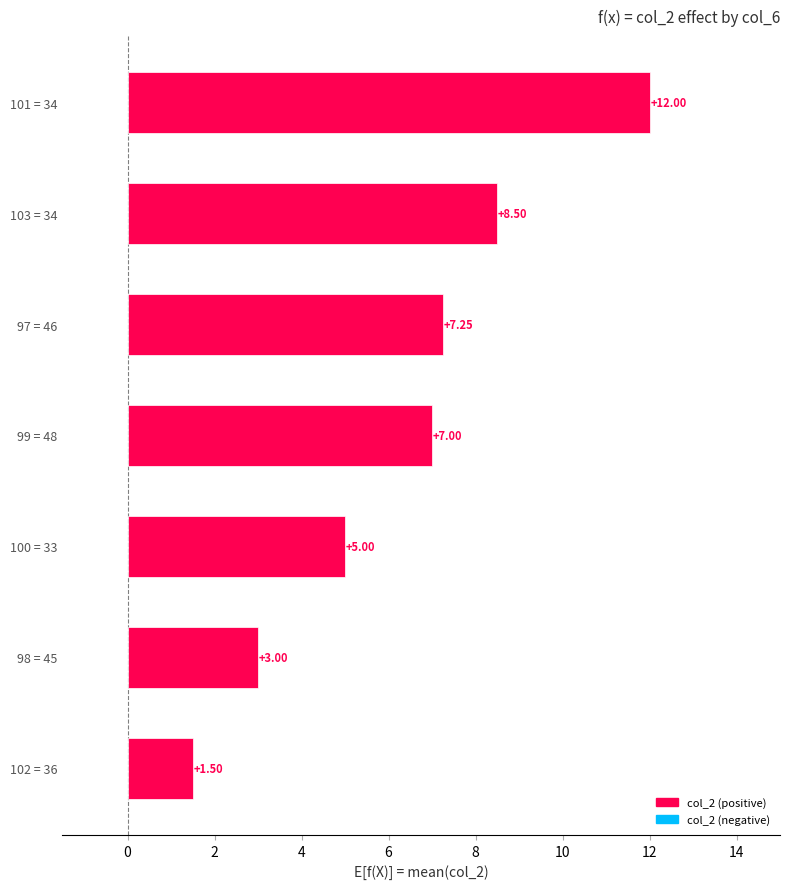

Approximately how many times larger is the value at 99 = 48 compared to 97 = 46?

1.0